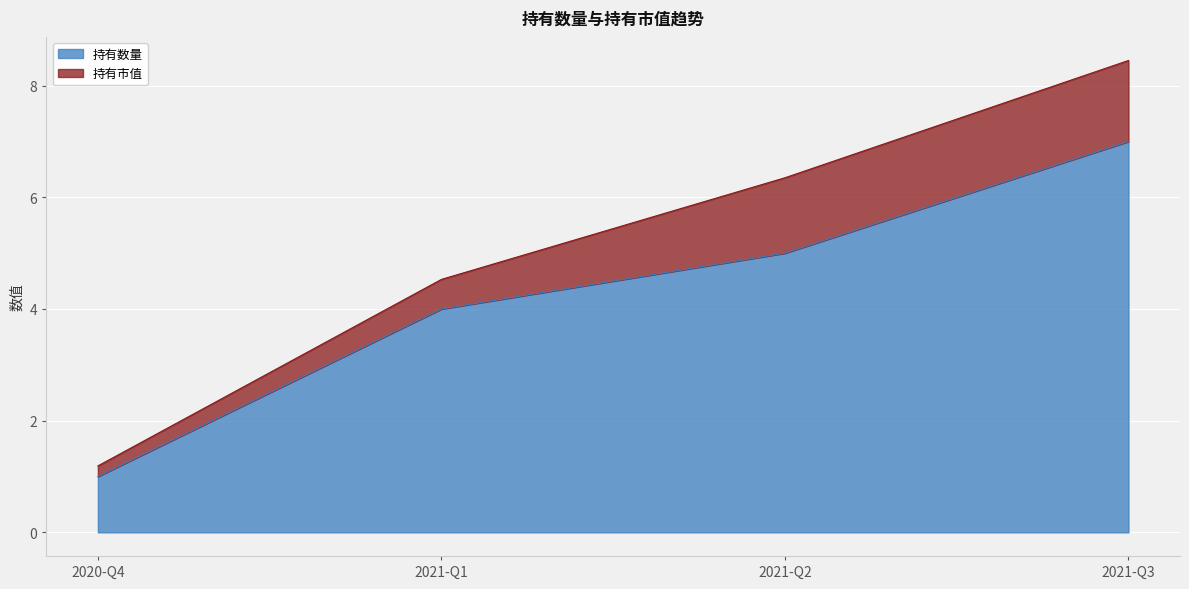

What is the difference between the 持有数量 values at 2021-Q3 and 2021-Q2?

2.0